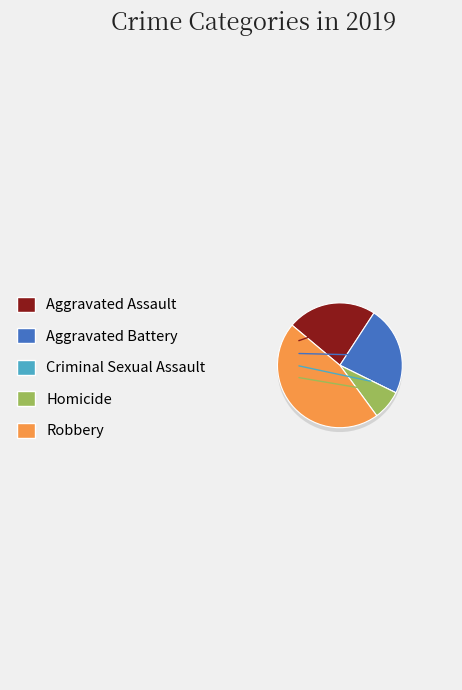

To the nearest percent, what portion does Aggravated Battery represent?

23%